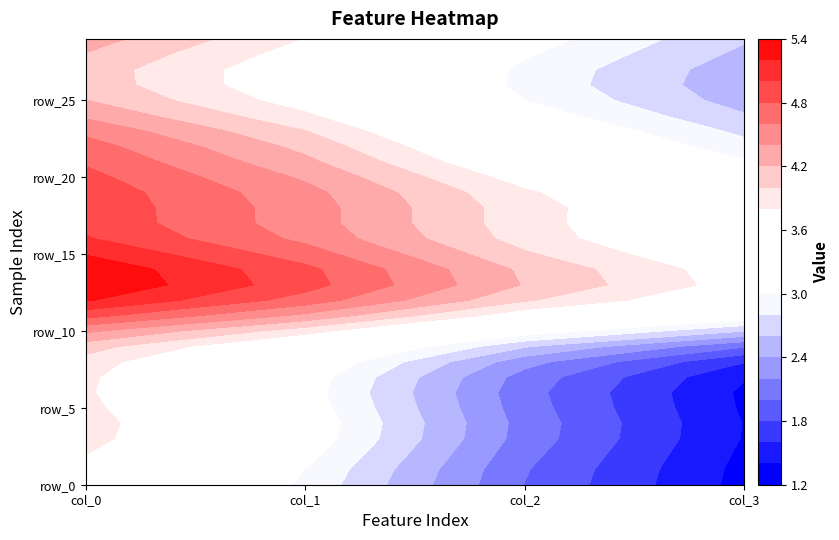

Rank the categories by row_6 value from lowest to highest.

3, 2, 1, 0